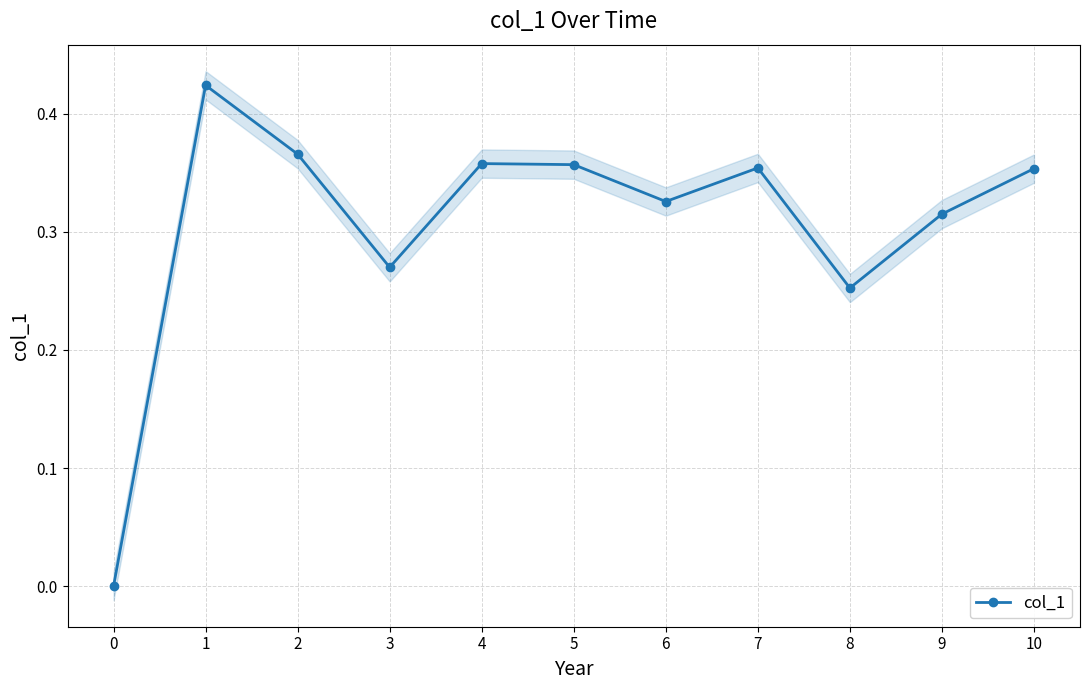

How many categories are shown in the chart?

11